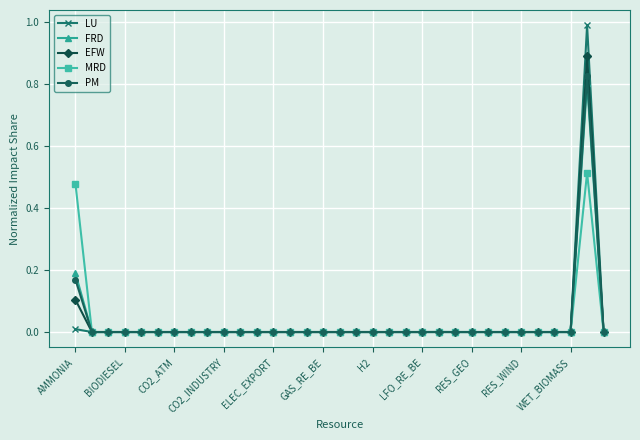

What is the maximum value for EFW?

0.9